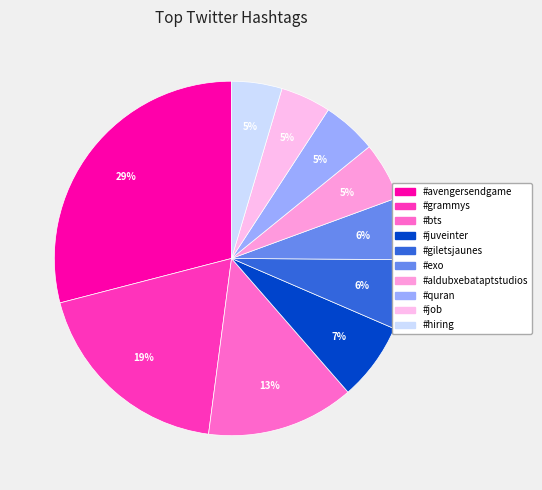

Which slice is the largest?

#avengersendgame